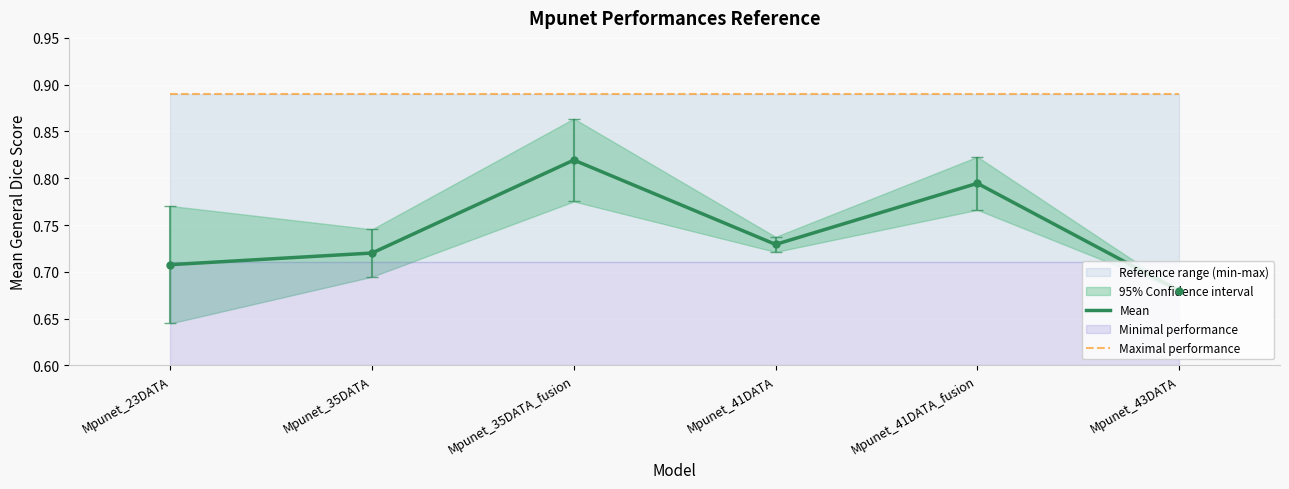

True or false: Maximal performance has more than 2 interior local peaks.

False